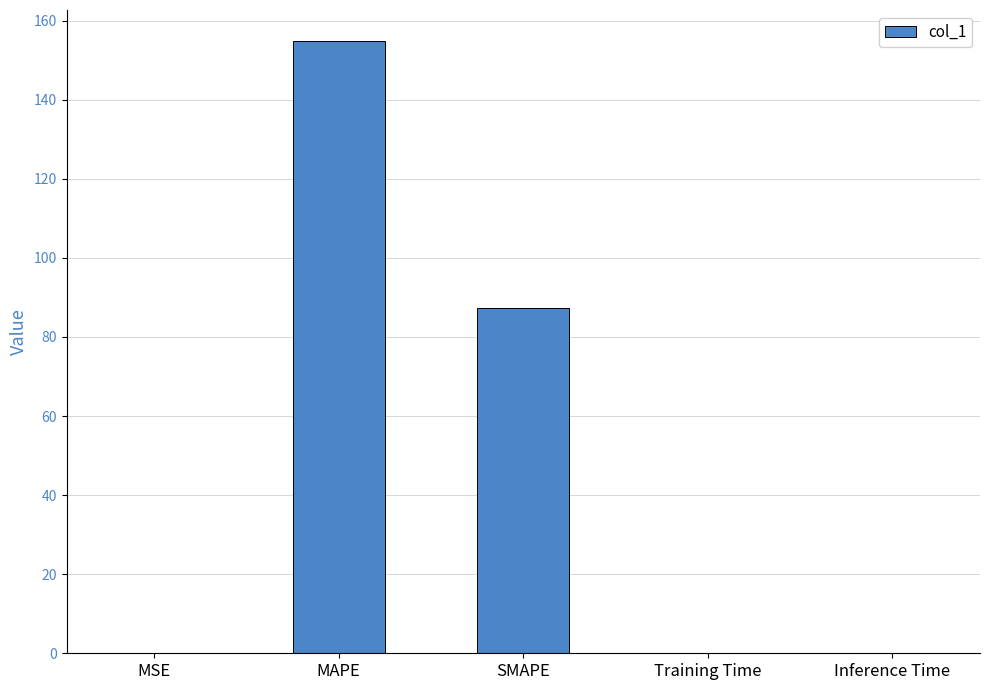

What is the sum of all values?

242.4